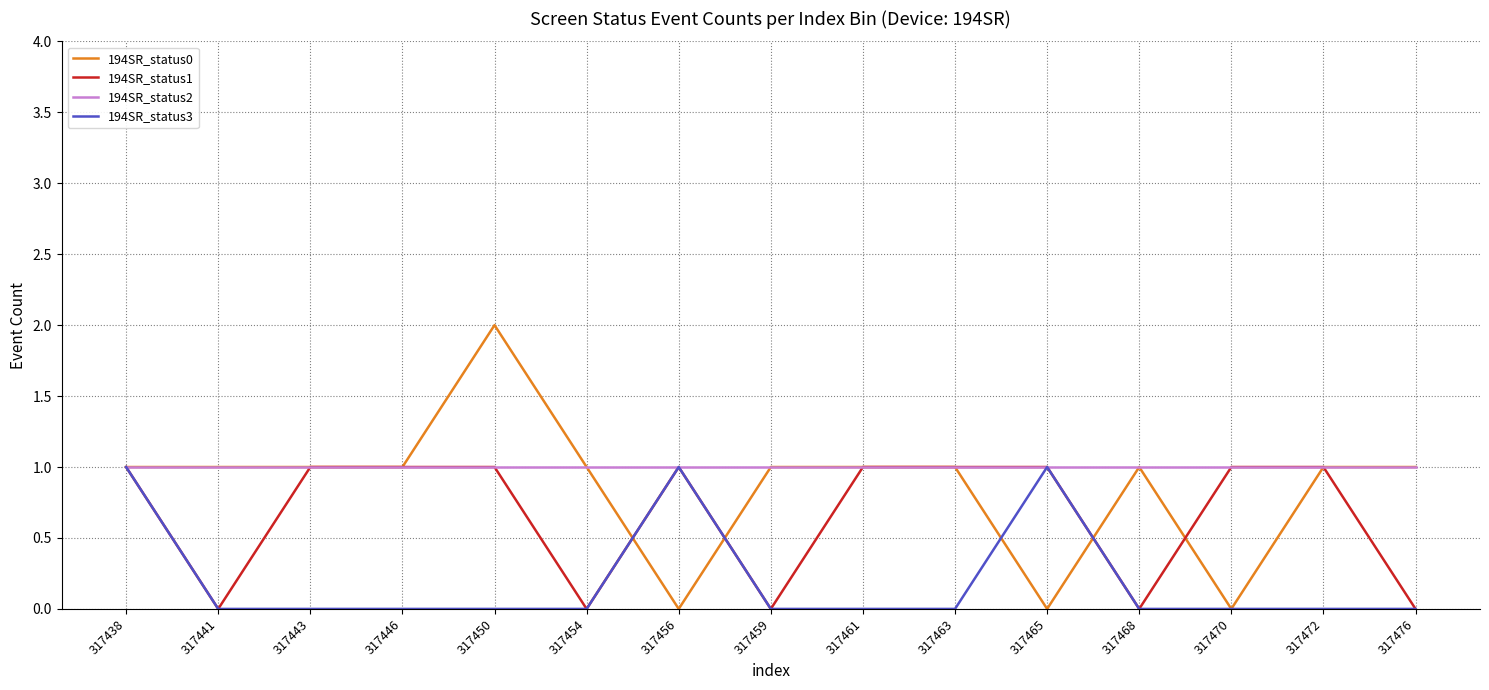

Between 317456 and 317470, which series saw the biggest shift?

194SR_status3